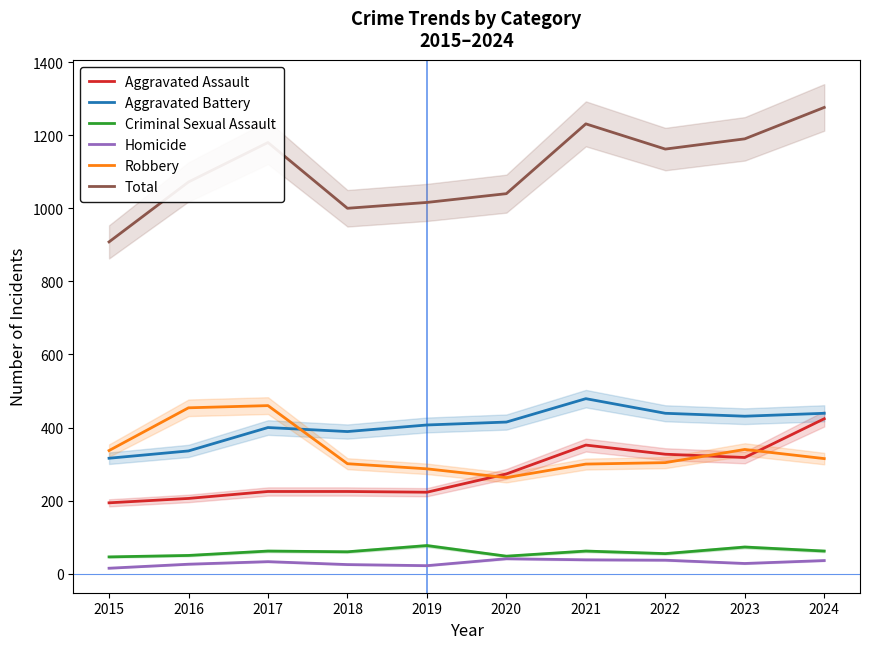

True or false: Homicide and Total intersect in this chart.

False